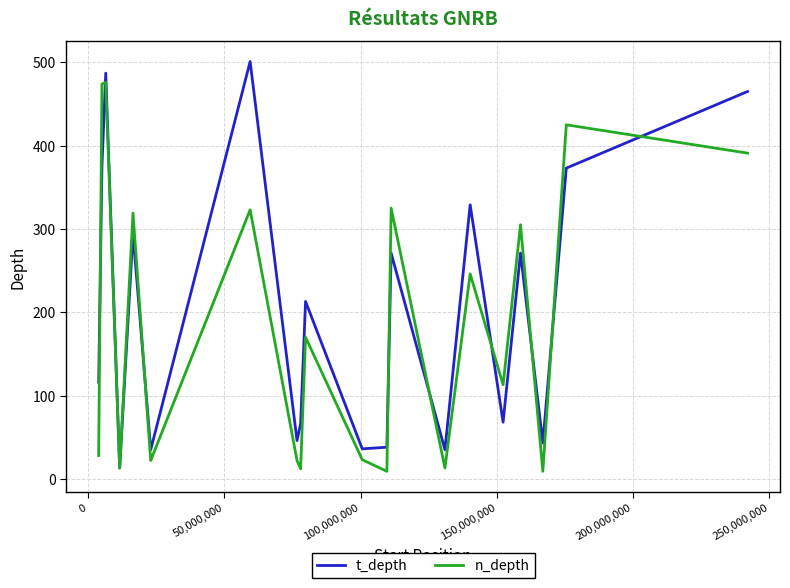

What is the greatest value displayed?

501